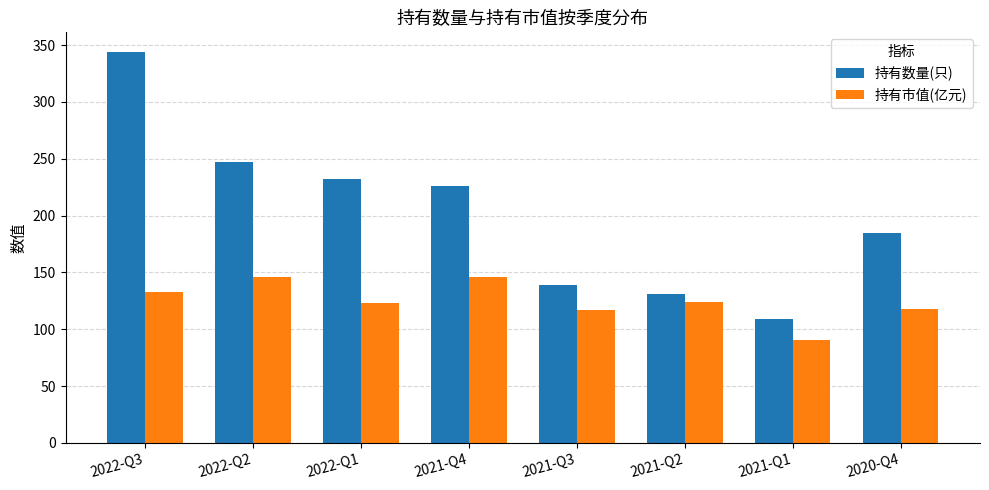

What is the difference between the maximum and minimum values in the 持有市值(亿元) series?

55.2